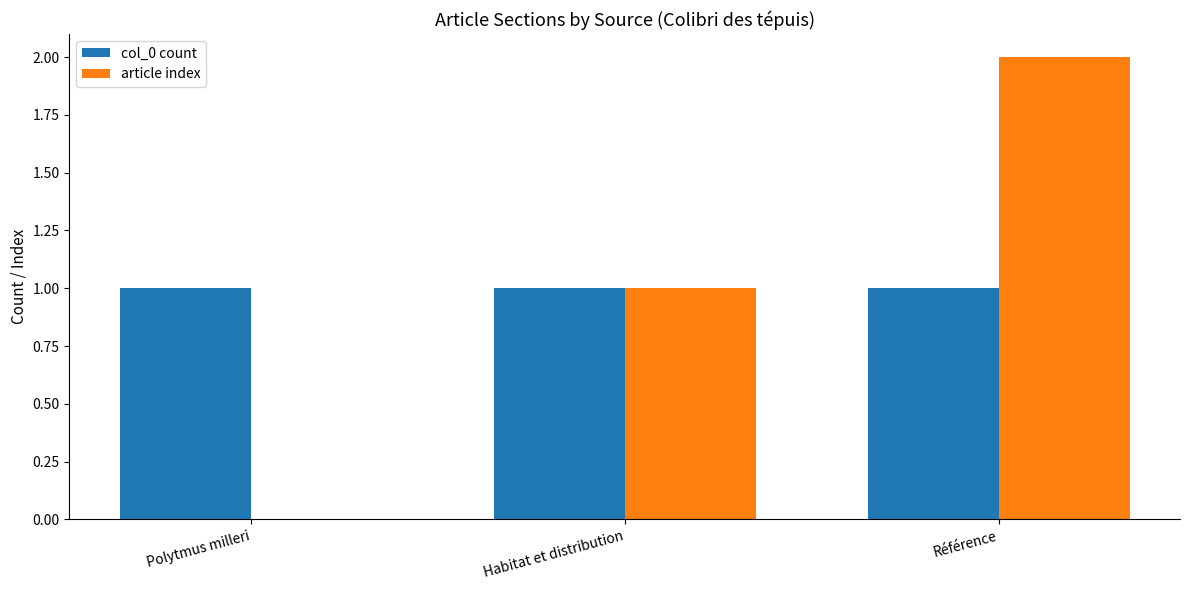

Is it true that col_0 count equals 2 at Référence?

False